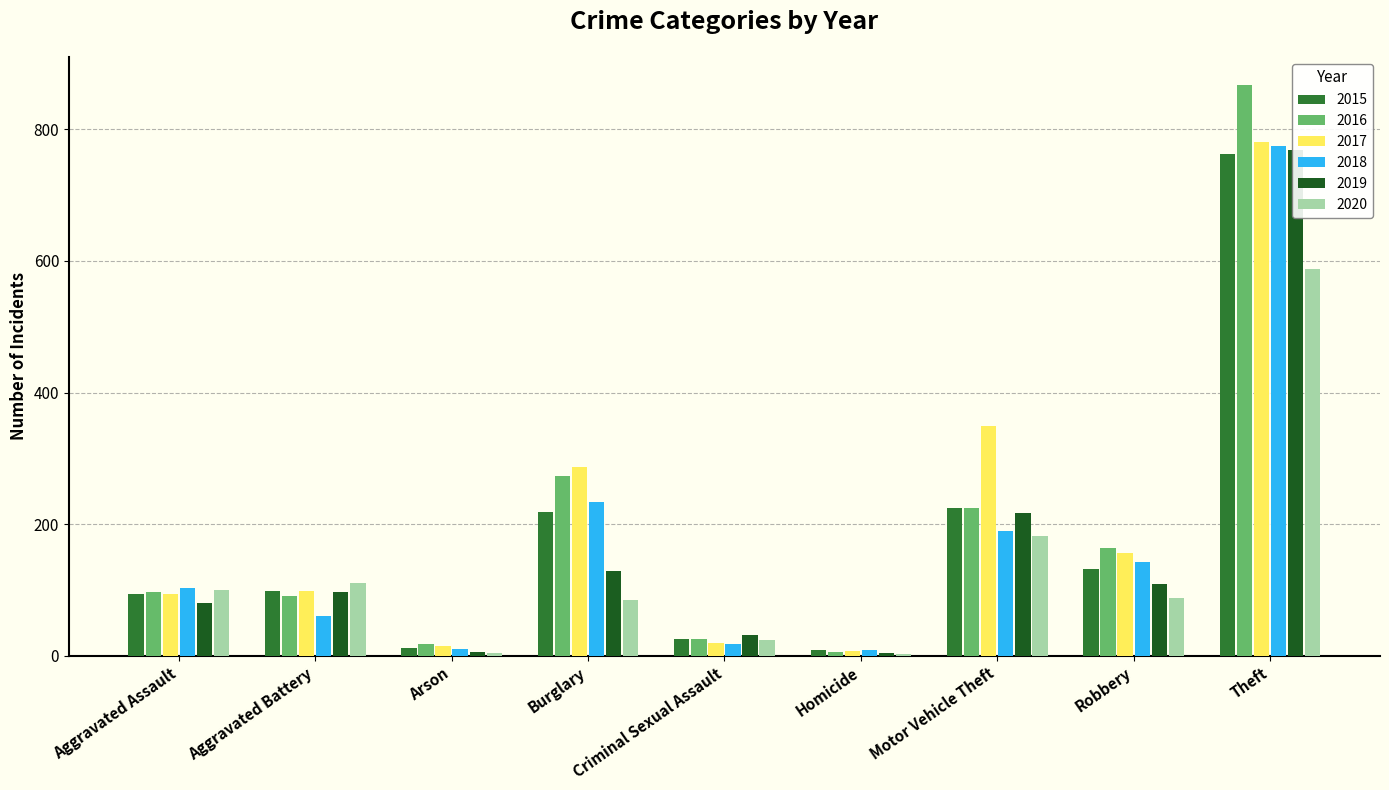

What is the highest value of the 2015 series?

762